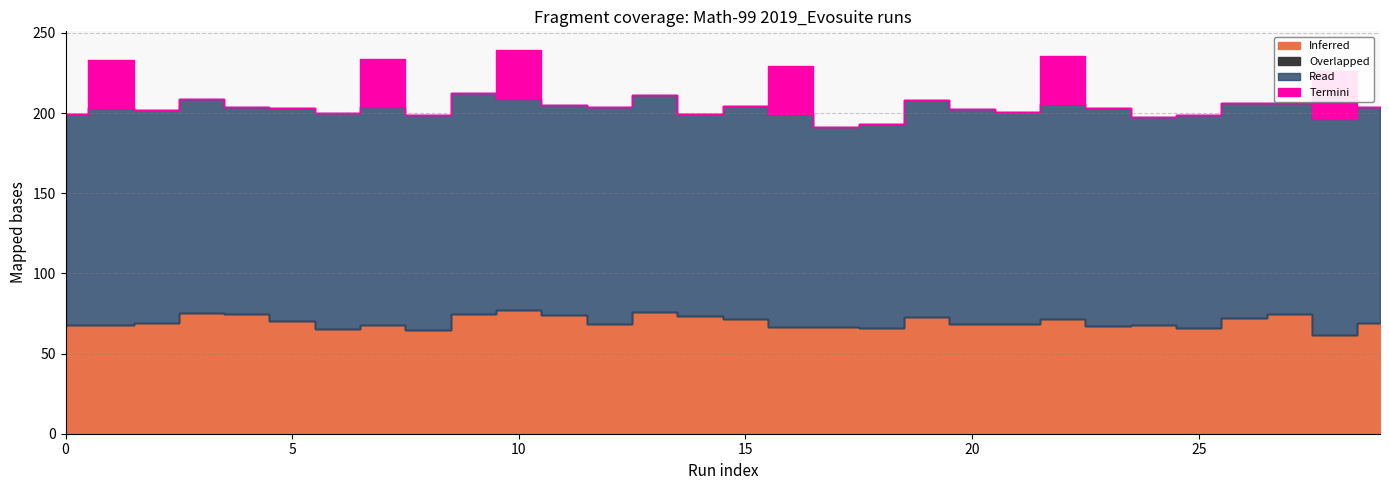

What is the maximum value shown in the chart?

138.0